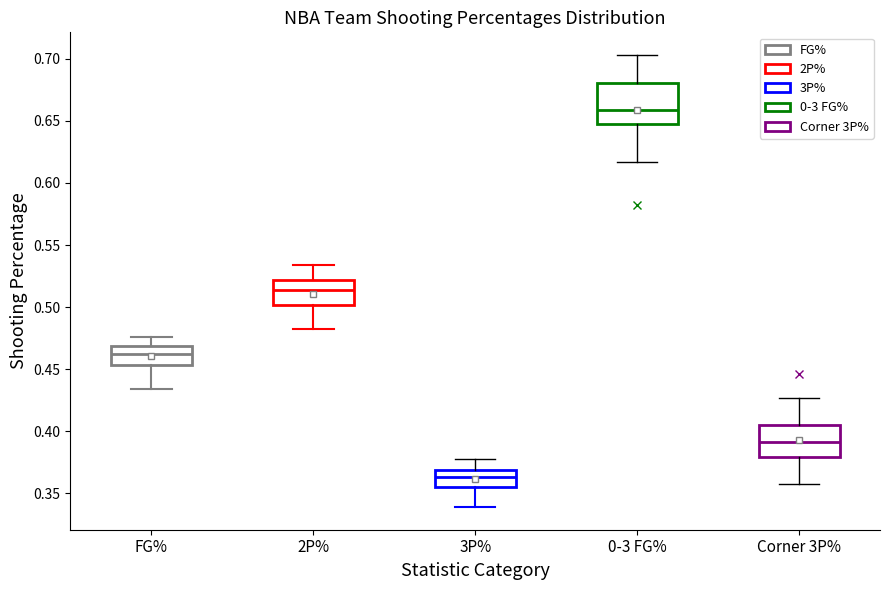

Which box's median line is the lowest?

3P%